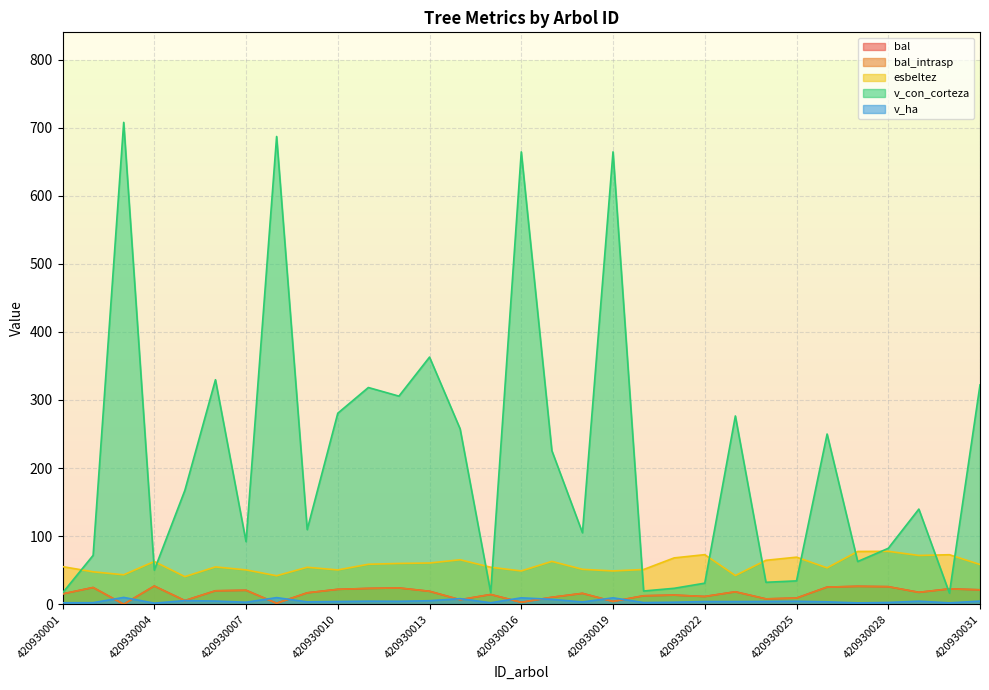

Where is the first local maximum for bal_intrasp?

420930002